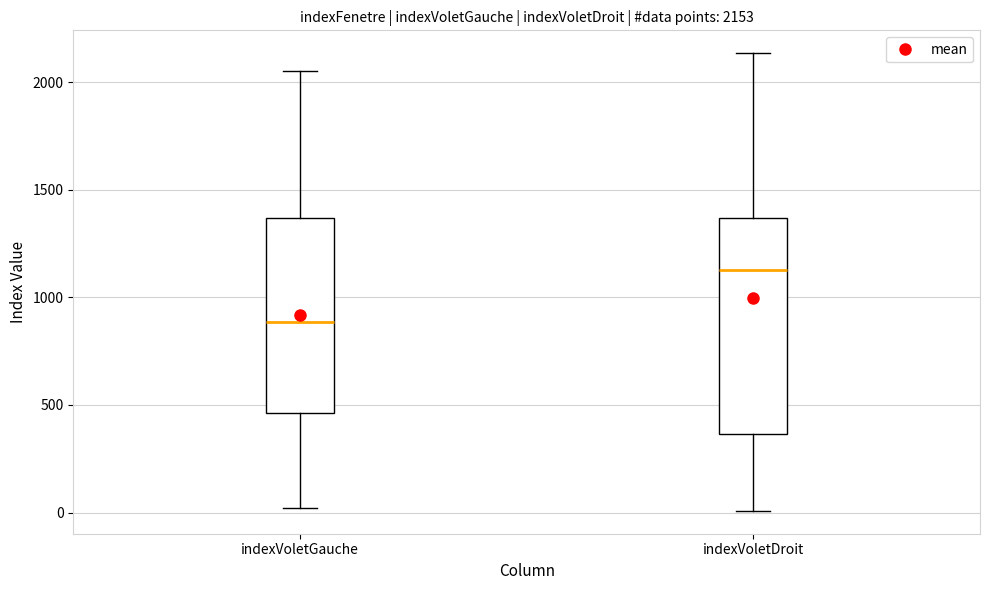

Which box's median line is the highest?

indexVoletDroit